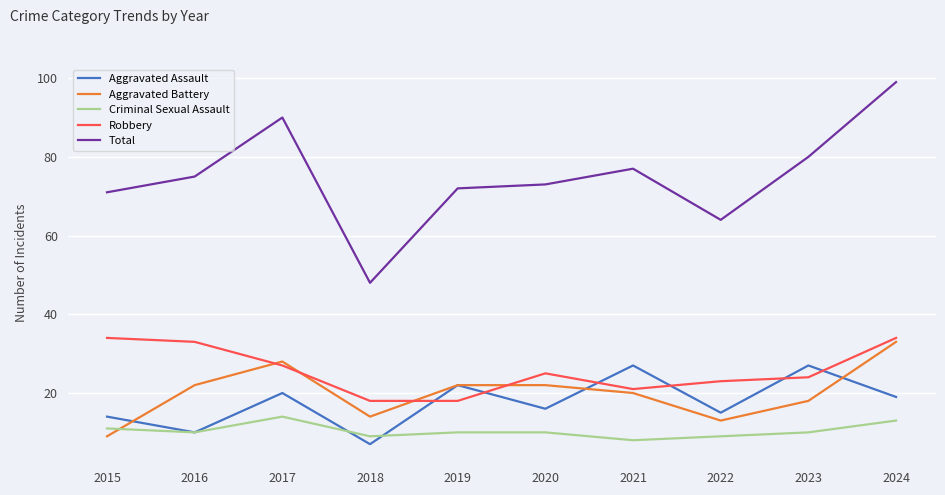

What is the difference between the maximum and second lowest values in the Robbery series?

16